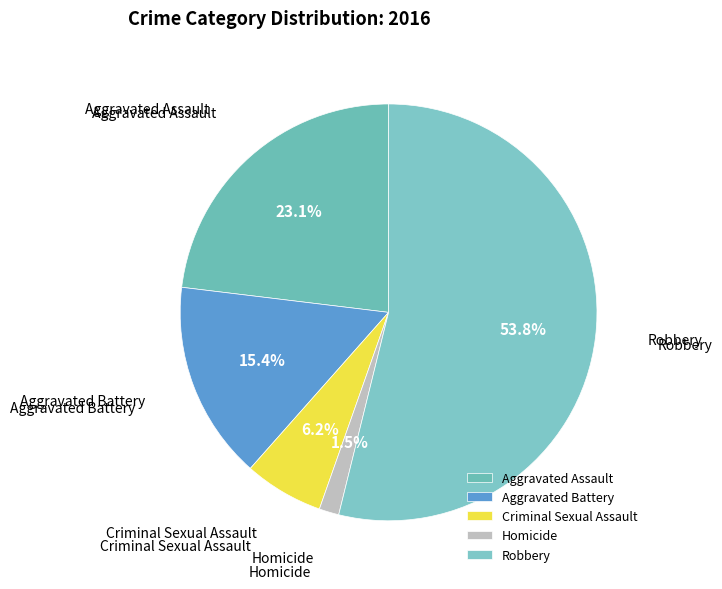

How many slices are in this pie chart?

5